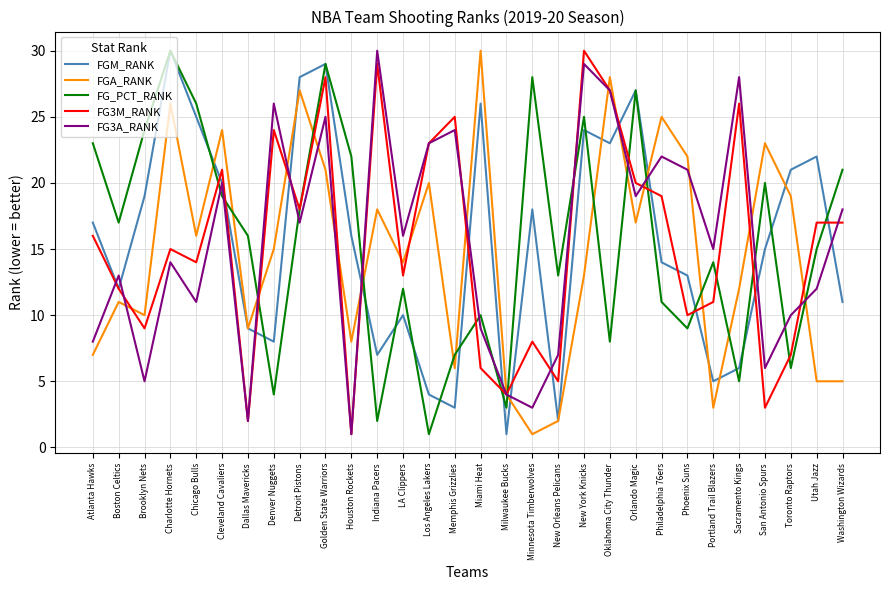

What are all the series names shown in the legend?

FGM_RANK, FGA_RANK, FG_PCT_RANK, FG3M_RANK, FG3A_RANK